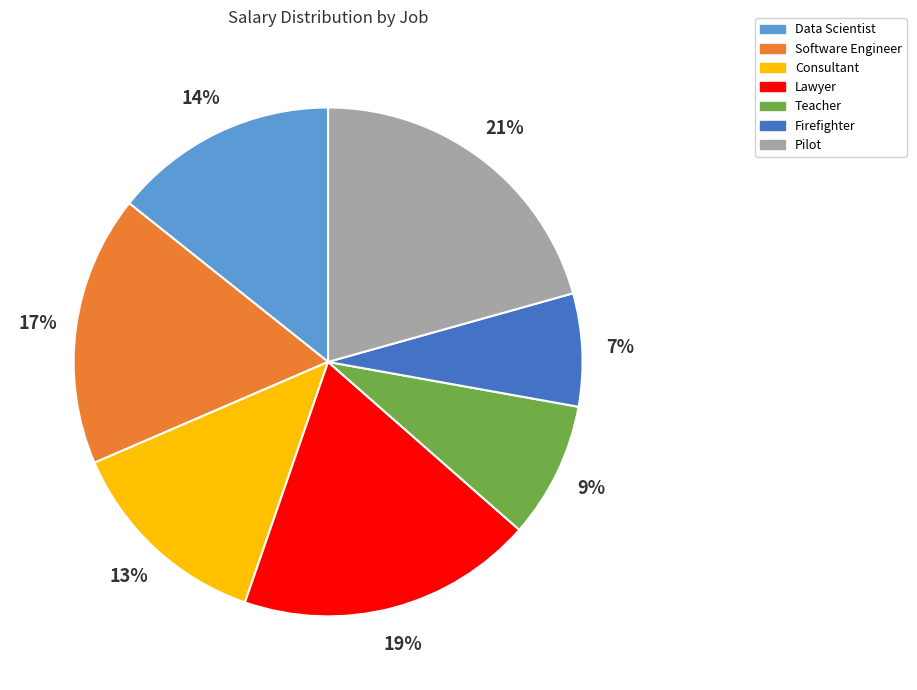

Which has a higher value, Firefighter or Teacher?

Teacher